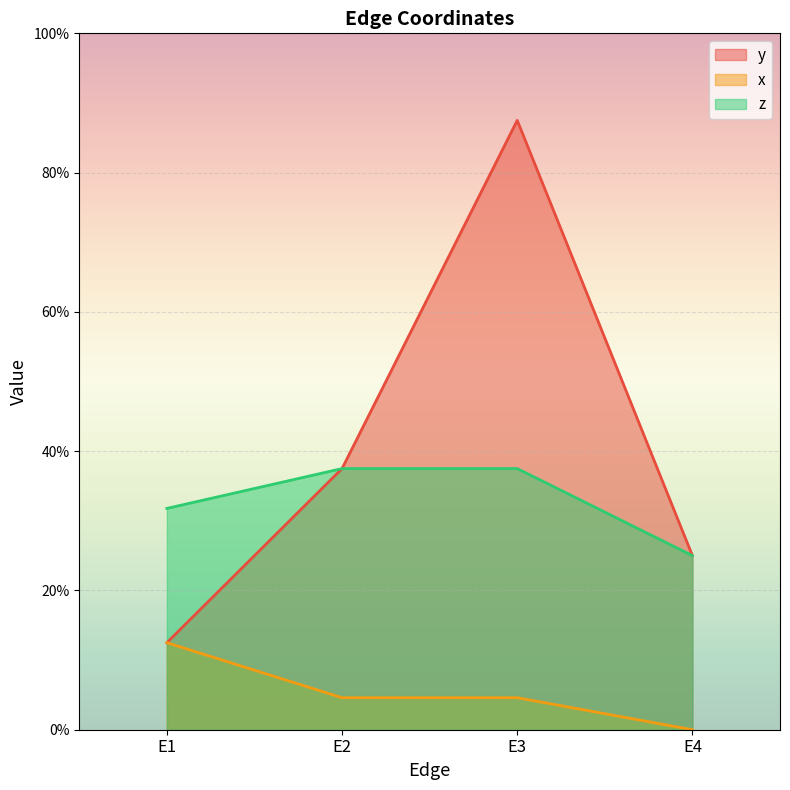

Reading left to right, what are all the values shown in this chart?

y: E1=0.1	E2=0.4	E3=0.9	E4=0.2
x: E1=0.1	E2=0.0	E3=0.0	E4=0.0
z: E1=0.3	E2=0.4	E3=0.4	E4=0.2